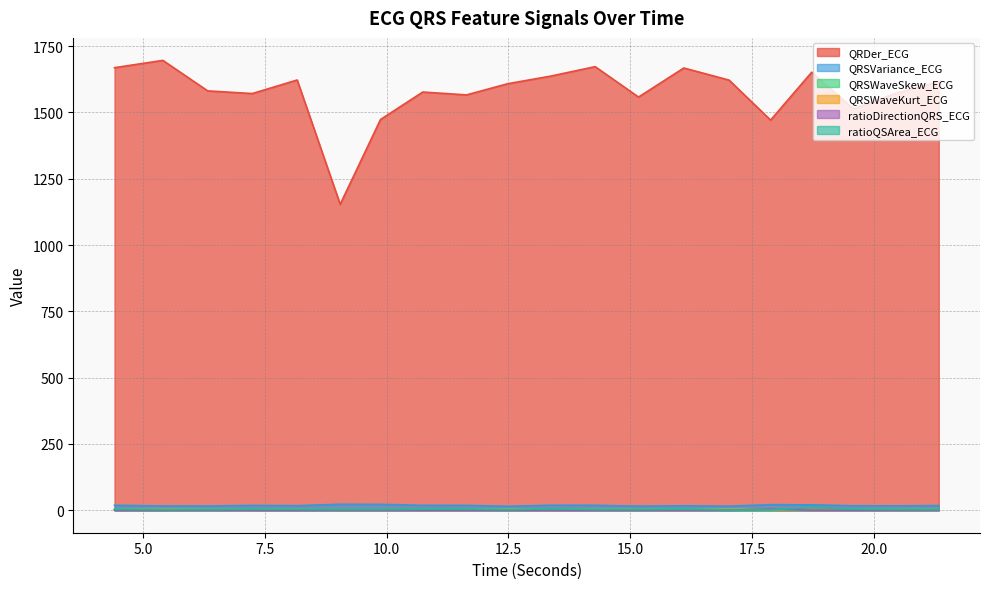

What is the value of the ratioDirectionQRS_ECG point at the 14th from the left?

0.6